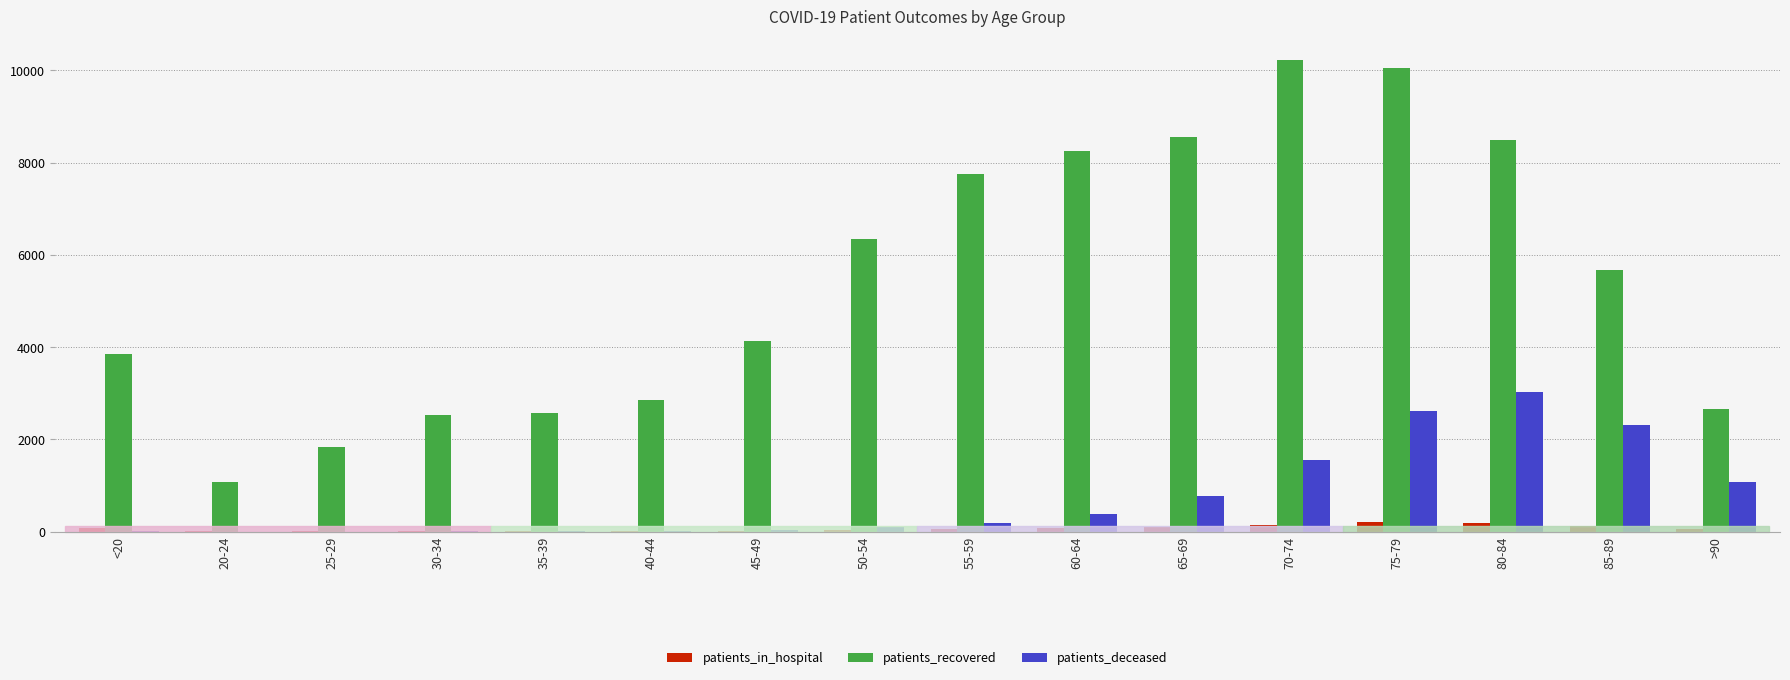

Which series changed the most between 35-39 and 45-49?

patients_recovered